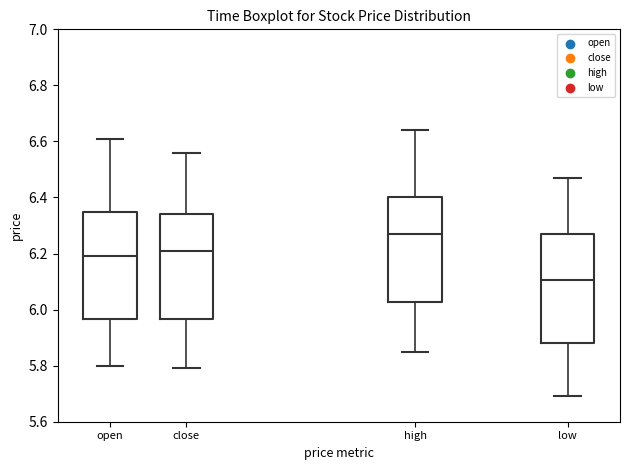

Where is the upper edge of the box for open on the y-axis? The values are not printed on the chart, so give them approximately, as read against the axis.

6.36